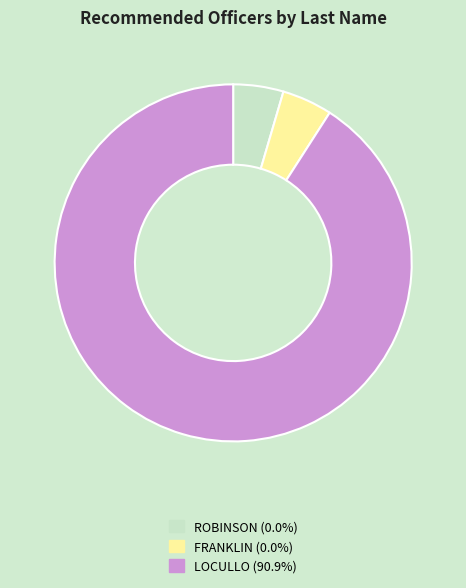

How many segments does this pie chart have?

3